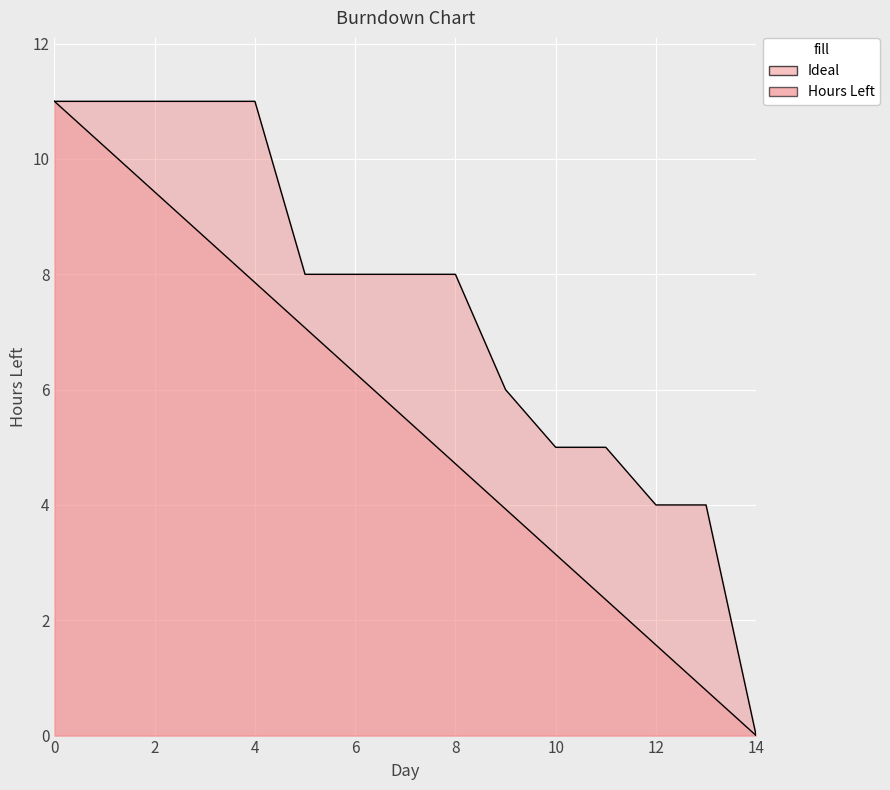

Reading right to left, list all the values displayed in this chart.

Ideal: 14=0.0	13=0.8	12=1.6	11=2.4	10=3.1	9=3.9	8=4.7	7=5.5	6=6.3	5=7.1	4=7.9	3=8.6	2=9.4	1=10.2	0=11.0
Hours Left: 14=0.0	13=4.0	12=4.0	11=5.0	10=5.0	9=6.0	8=8.0	7=8.0	6=8.0	5=8.0	4=11.0	3=11.0	2=11.0	1=11.0	0=11.0